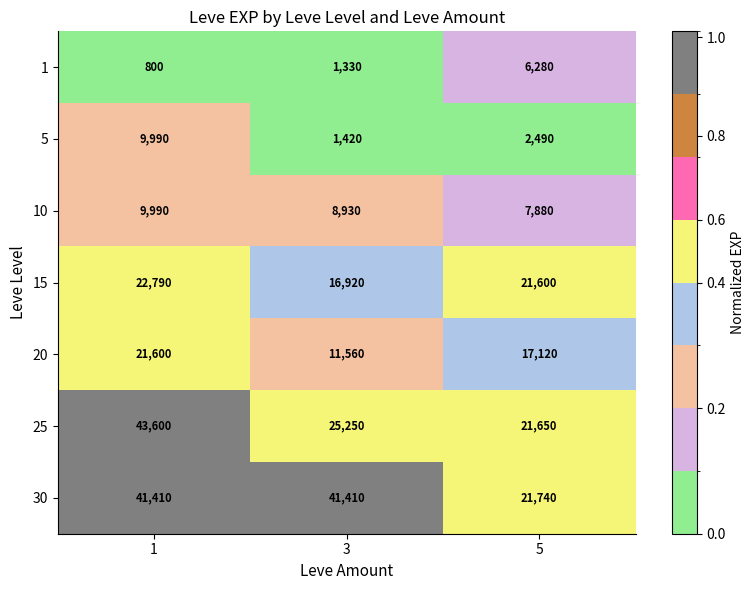

Which series has the largest total across all categories?

30